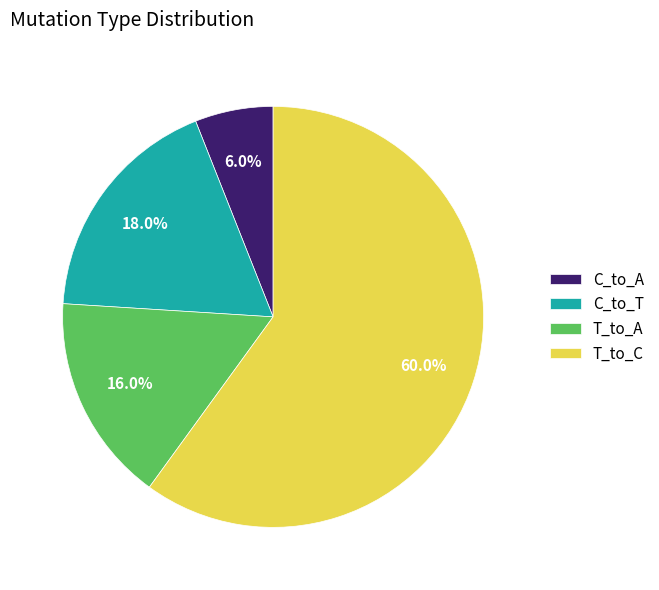

What is the majority slice?

T_to_C